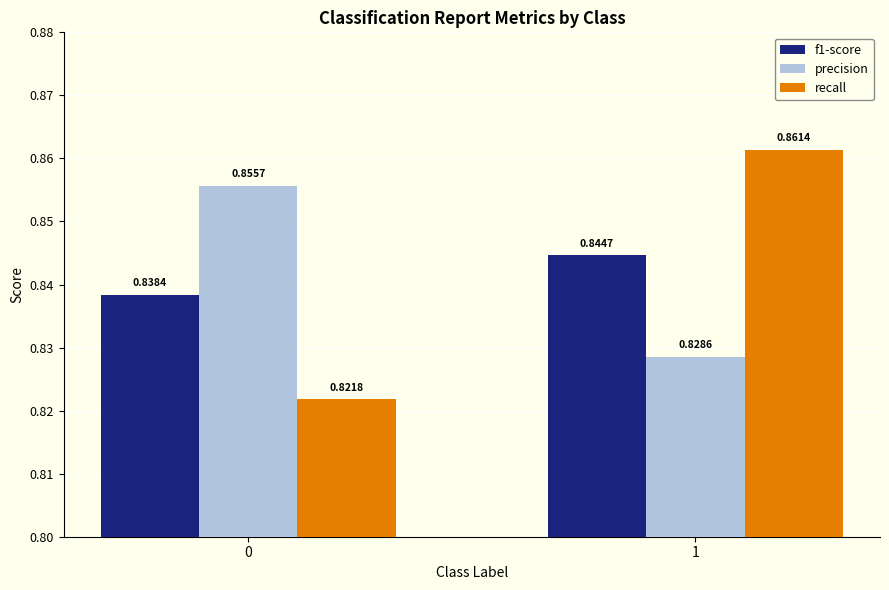

Which series has the widest spread of values?

recall